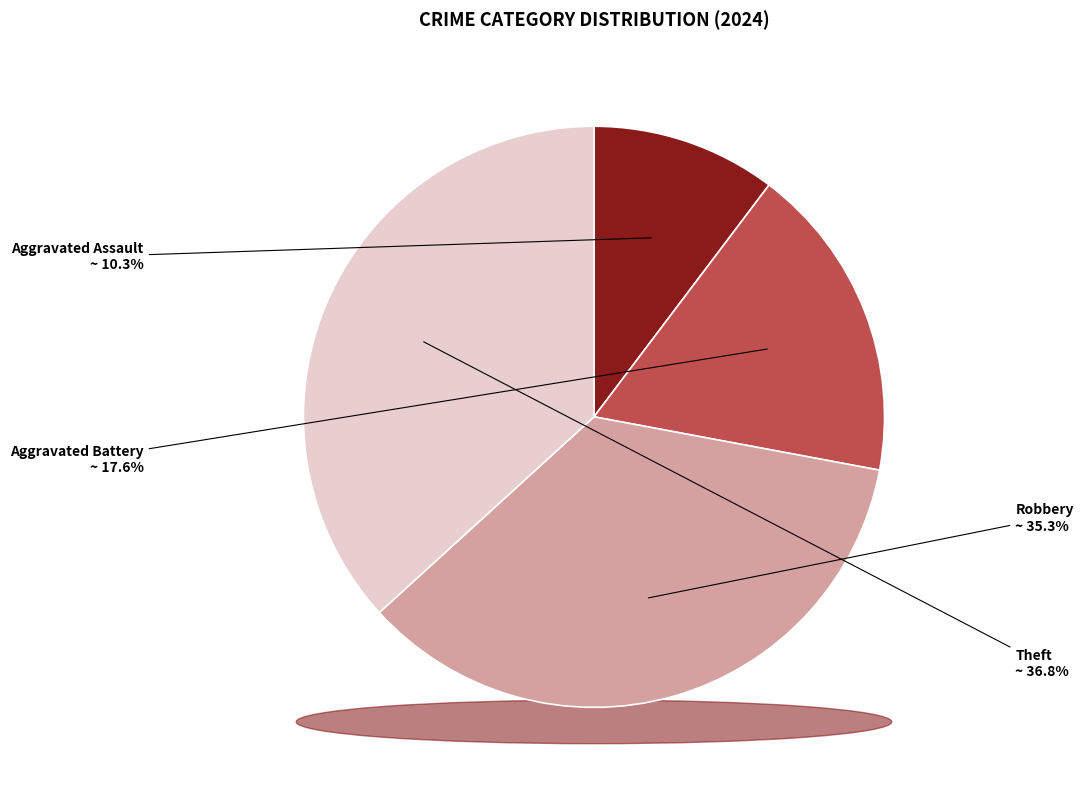

True or false: Robbery accounts for 45% of the total.

False